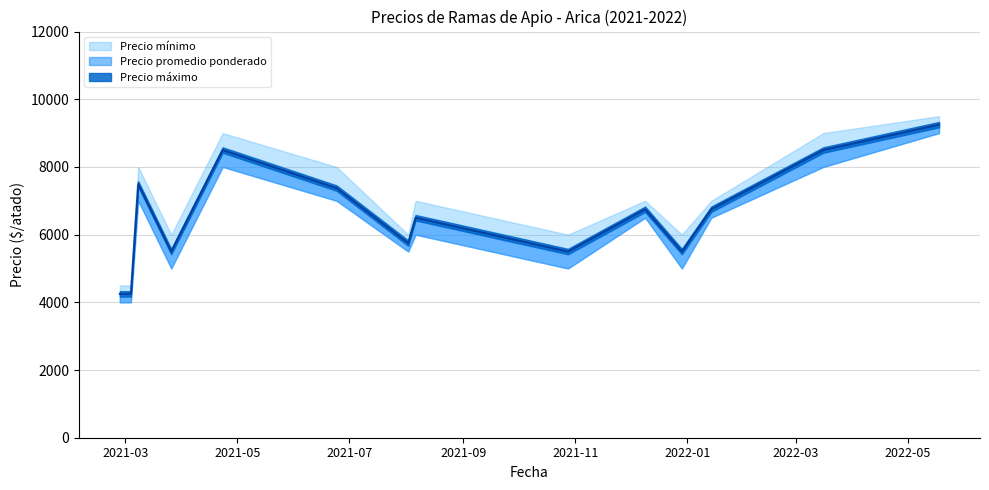

Is it true that Precio mínimo equals 2090 at 2022-05-18?

False